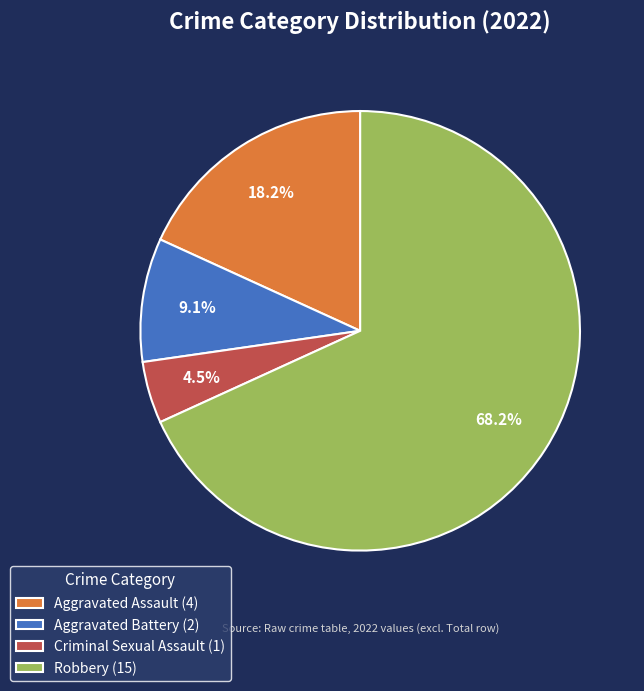

What portion of the pie excludes Robbery?

31.8%